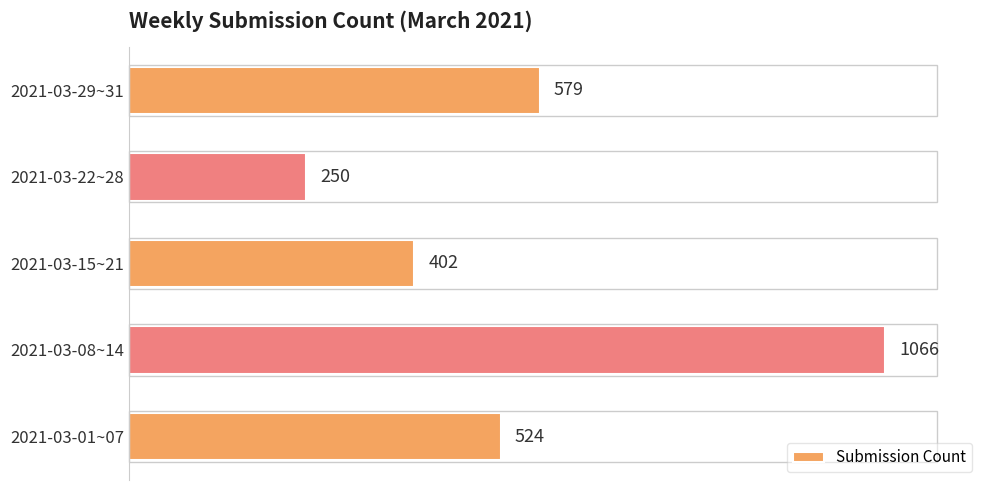

Rank the categories by value from lowest to highest.

2021-03-22~28, 2021-03-15~21, 2021-03-01~07, 2021-03-29~31, 2021-03-08~14